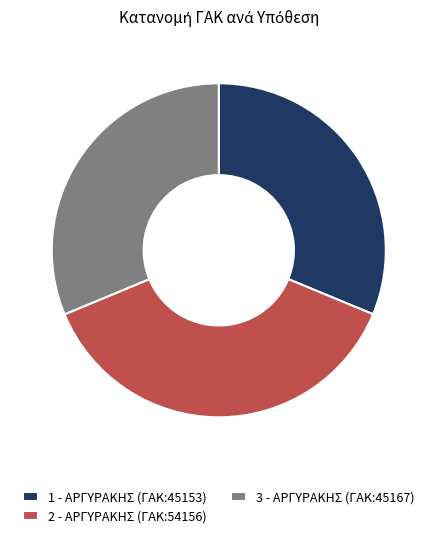

What is the ratio of the value at 3 - ΑΡΓΥΡΑΚΗΣ (ΓΑΚ:45167) to the value at 1 - ΑΡΓΥΡΑΚΗΣ (ΓΑΚ:45153)?

1.0